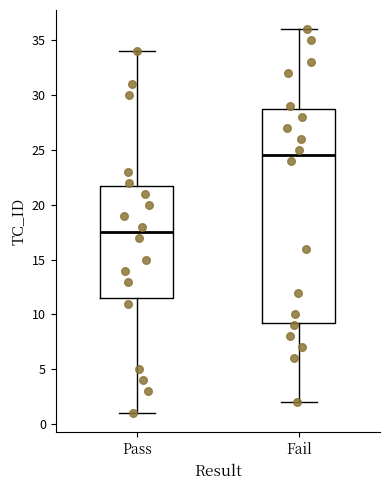

Reading left to right, transcribe this box plot: for each box, give where its median line is, the range the box spans, and where its two whiskers end, as read against the y-axis. The values are not printed on the chart, so give them approximately, as read against the axis.

Pass: median 17.5, box 11.5 to 22.0, whiskers 1.0 to 34.0
Fail: median 24.5, box 9.5 to 29.0, whiskers 2.0 to 36.0